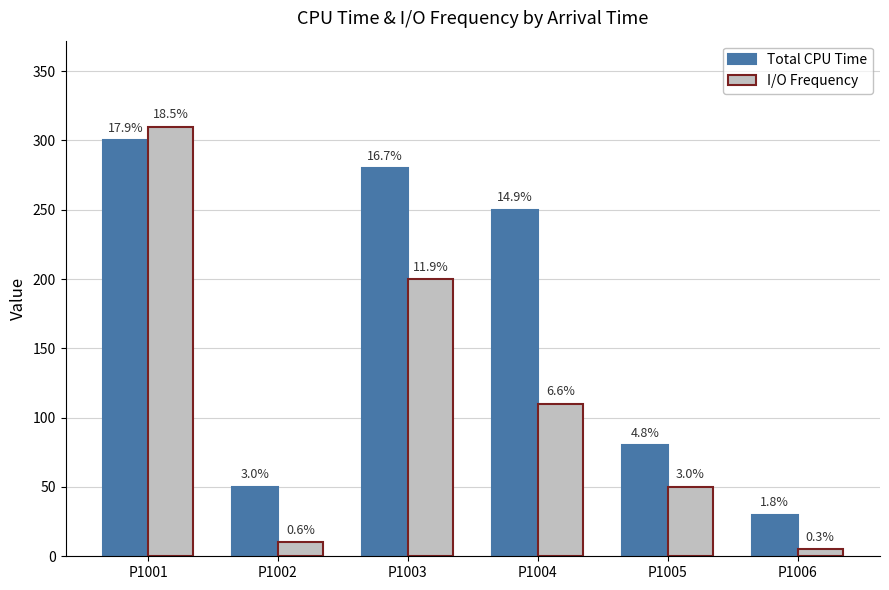

What is the difference between the maximum and minimum values in the Total CPU Time series?

270